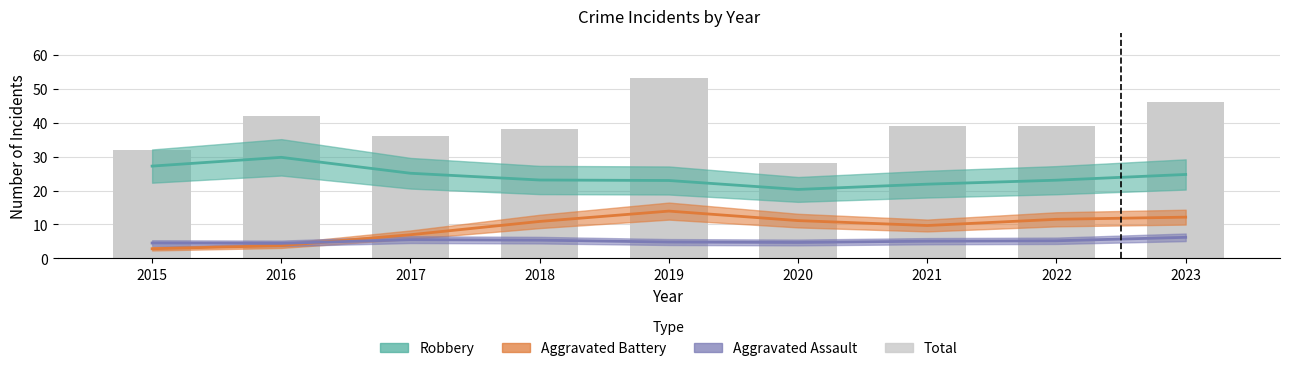

What is the sum of all values?

353